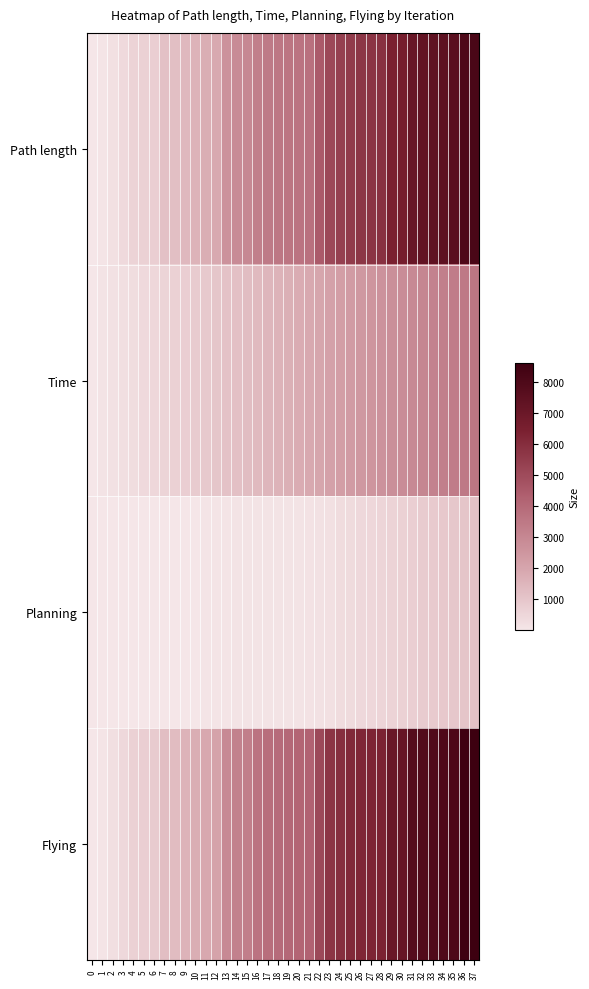

At which category is the sum across all series the highest?

37